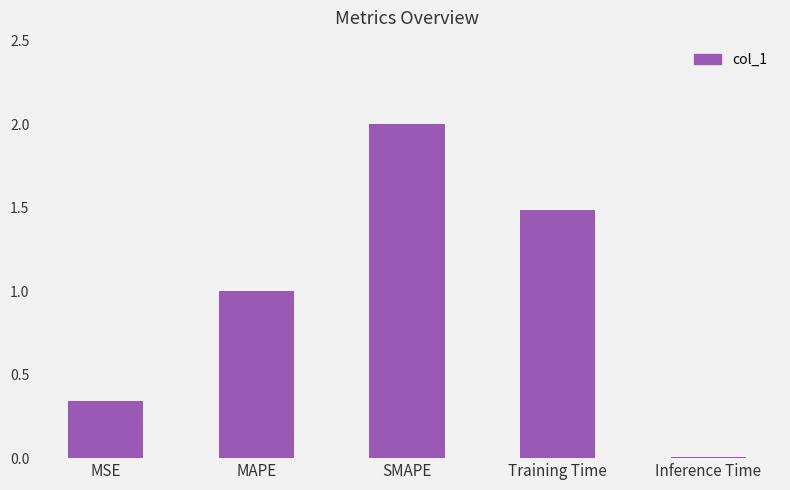

What is the greatest value displayed?

2.0